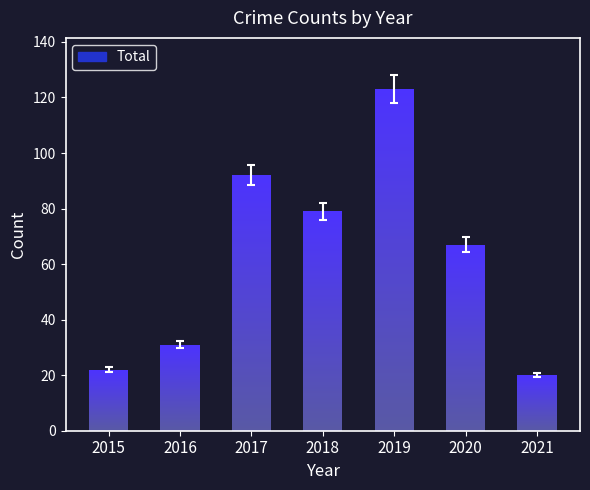

Rank the categories by value from highest to lowest.

2019, 2017, 2018, 2020, 2016, 2015, 2021